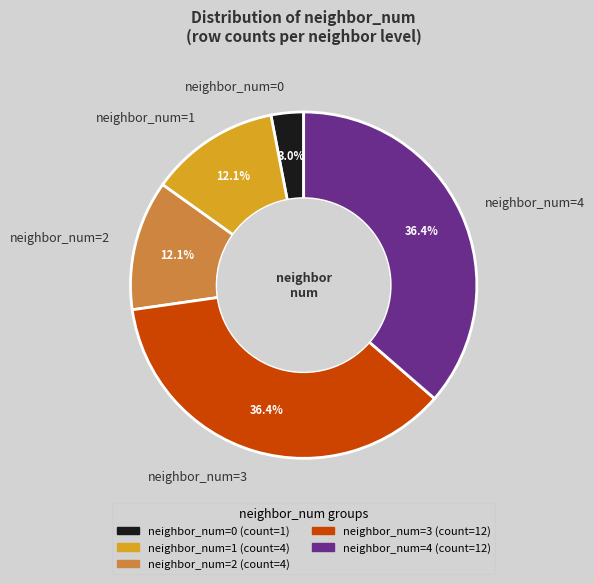

Combined, what portion of the pie is neighbor_num=2 and neighbor_num=3?

48.5%